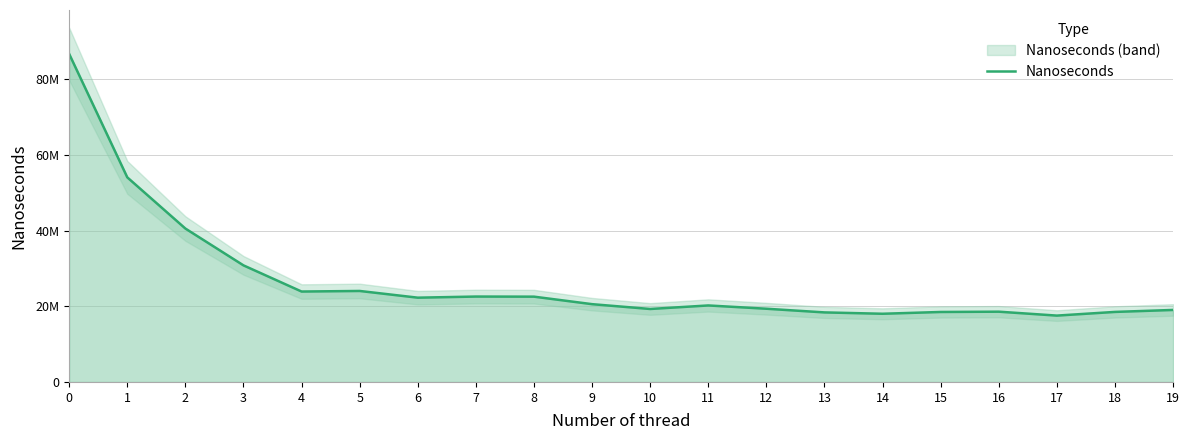

How many lines are shown in the chart?

1